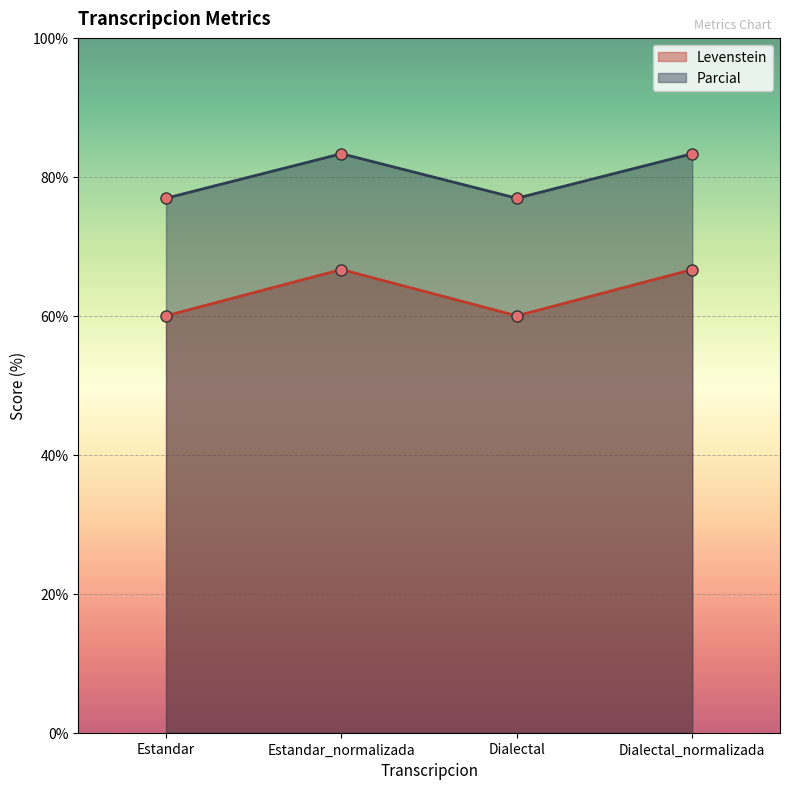

Which has a higher value, Estandar_normalizada or Dialectal?

Estandar_normalizada